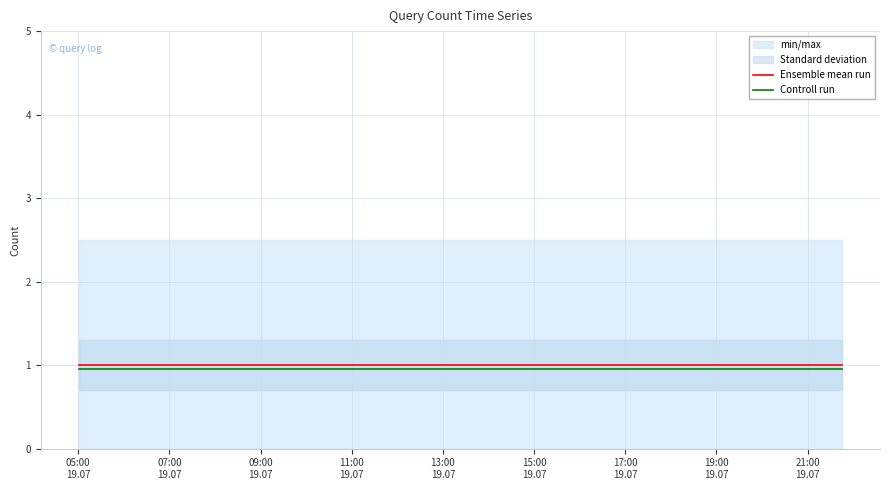

What is the average value of the Controll run series?

0.9